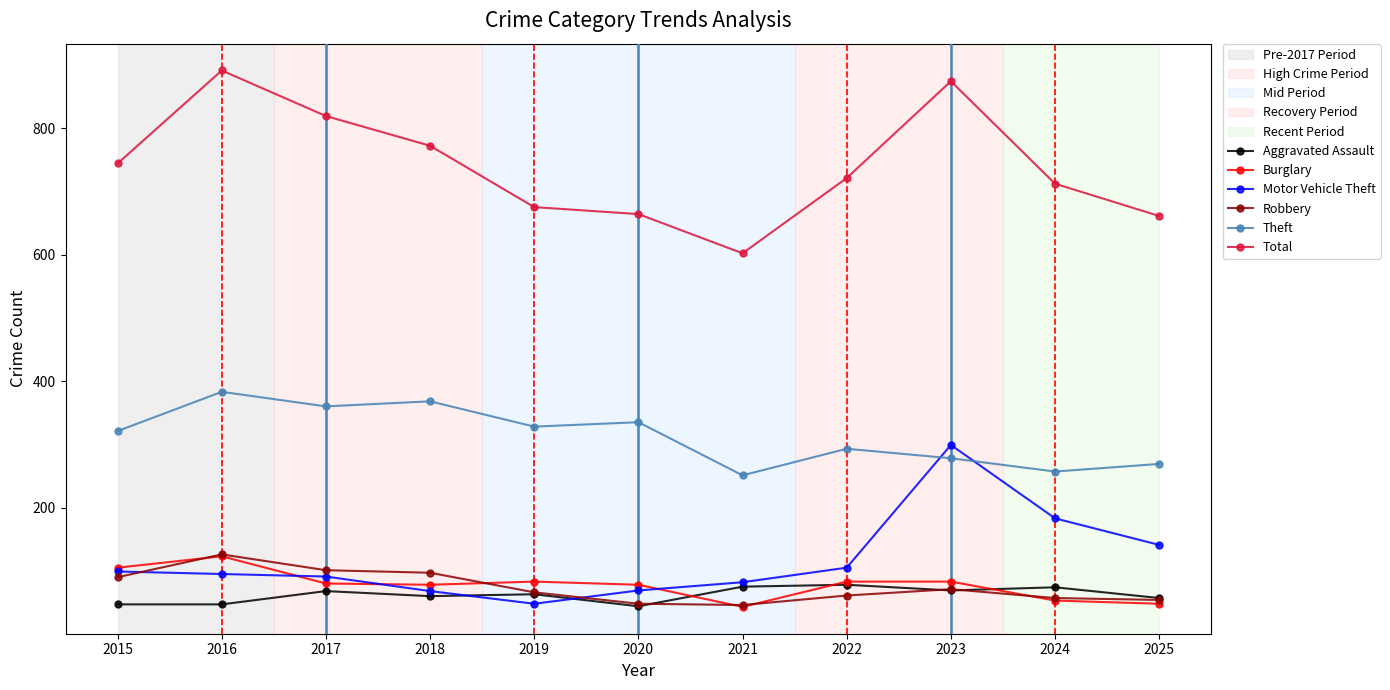

At how many categories does at least one series exceed 457?

11